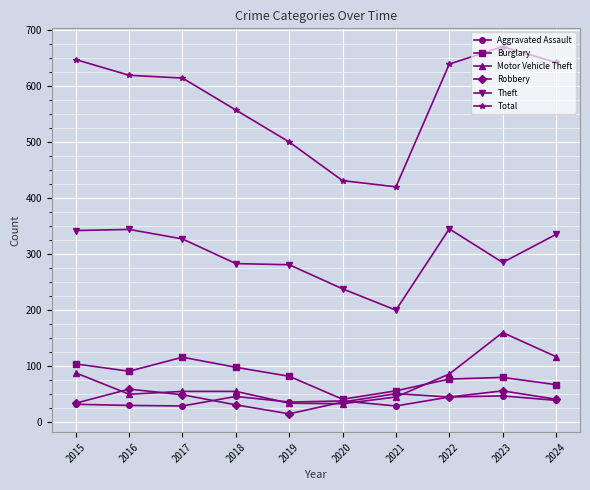

True or false: Aggravated Assault and Total intersect in this chart.

False